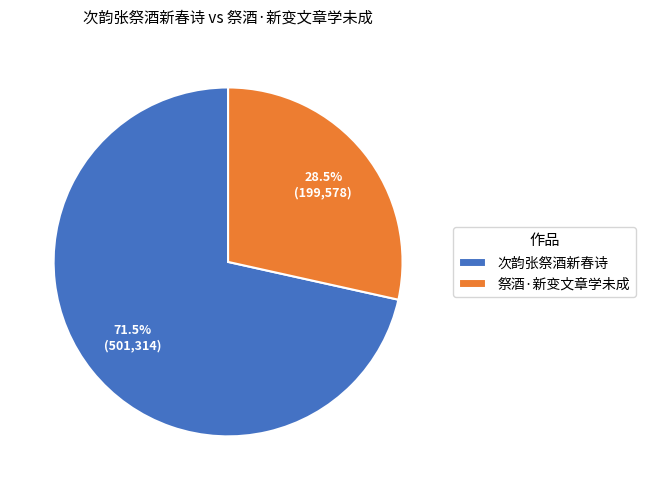

Which category has the biggest portion of the pie?

次韵张祭酒新春诗